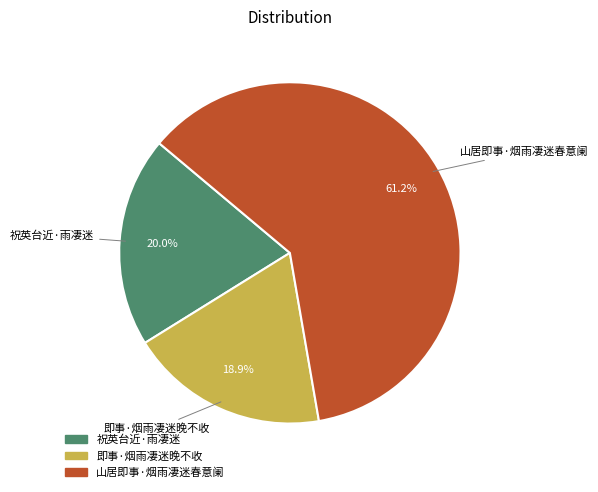

To the nearest percent, what is the average slice percentage?

33%